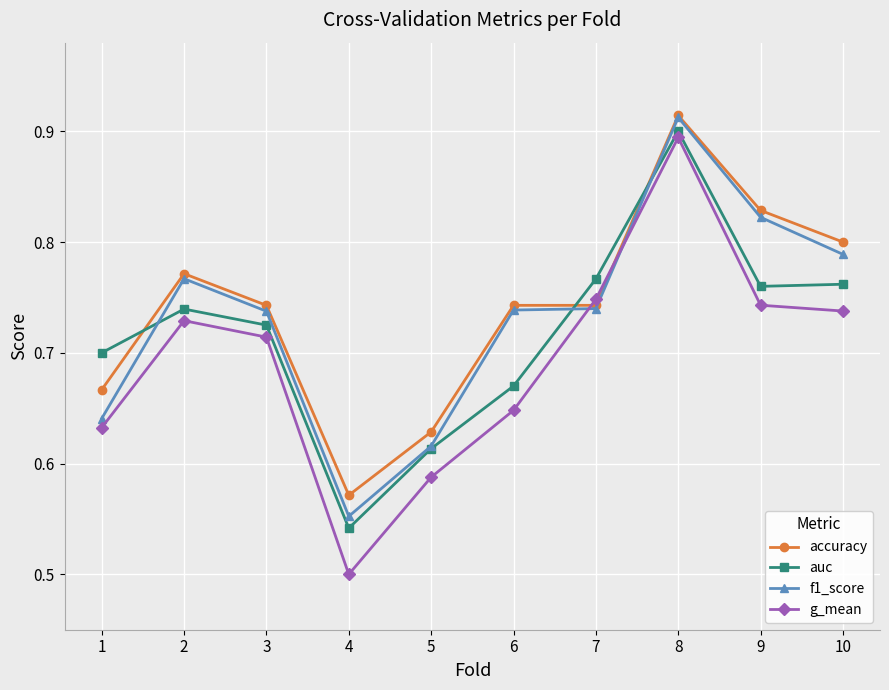

Where is auc nearest to the value 0?

4